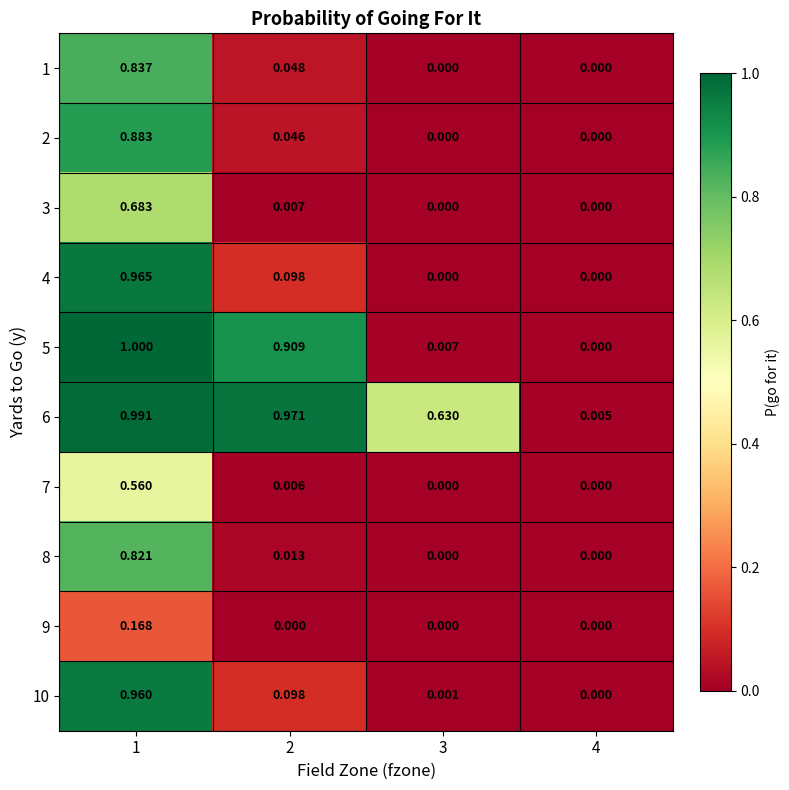

How many series are shown in this chart?

10